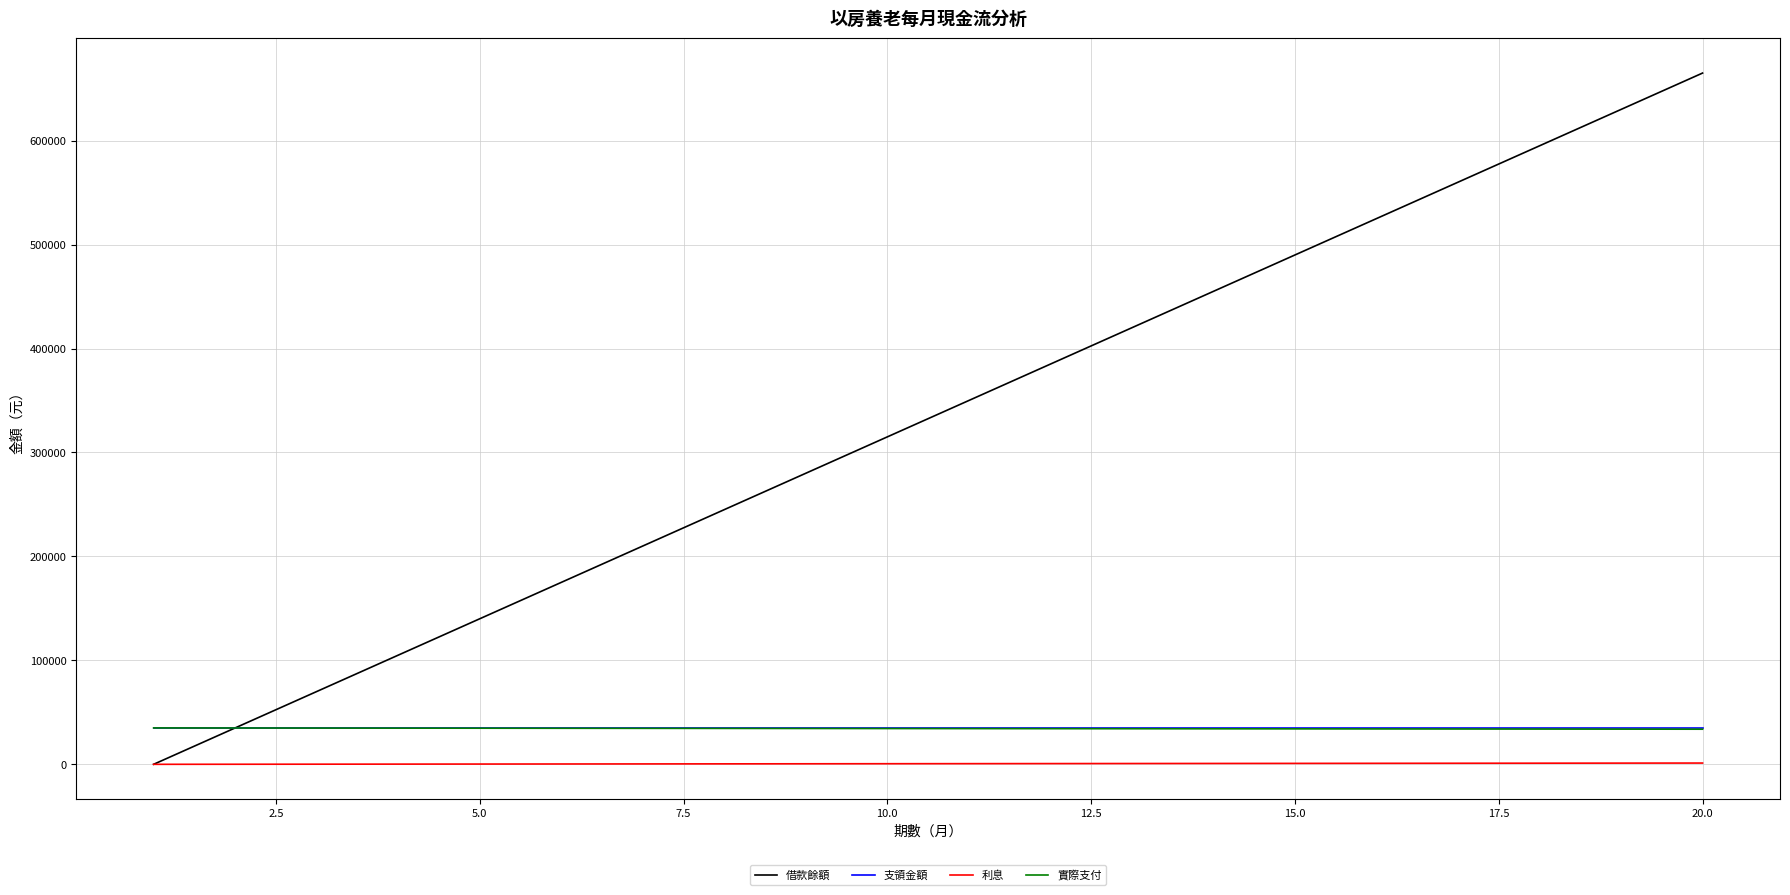

True or false: 支領金額 and 利息 intersect in this chart.

False